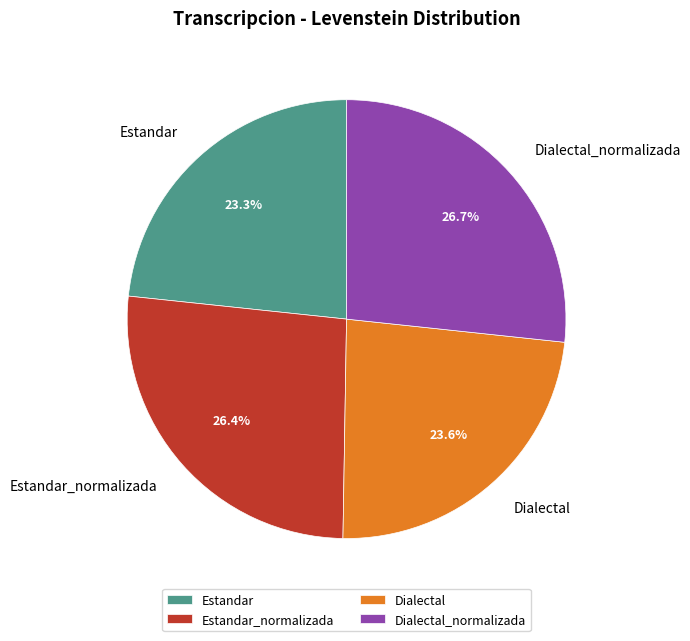

What is the ratio of the value at Estandar to the value at Estandar_normalizada?

0.9